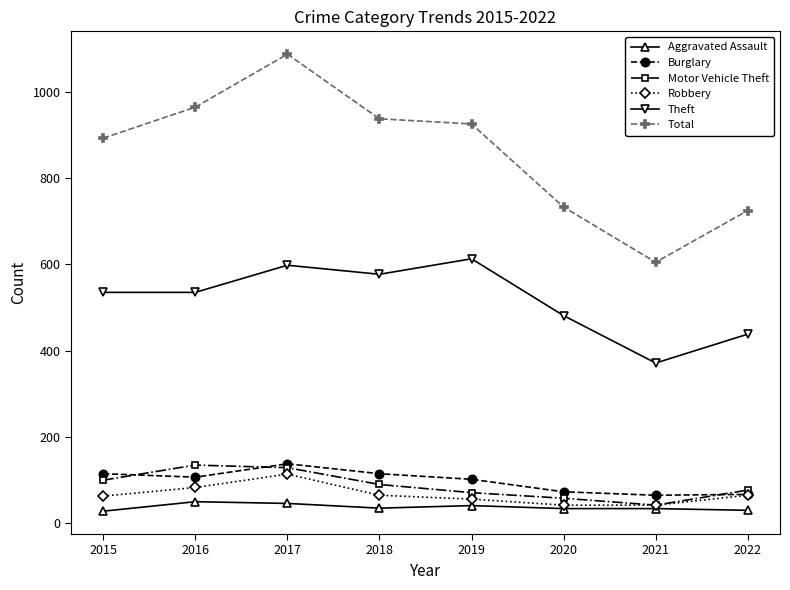

At which category does Theft reach its first local peak?

2017